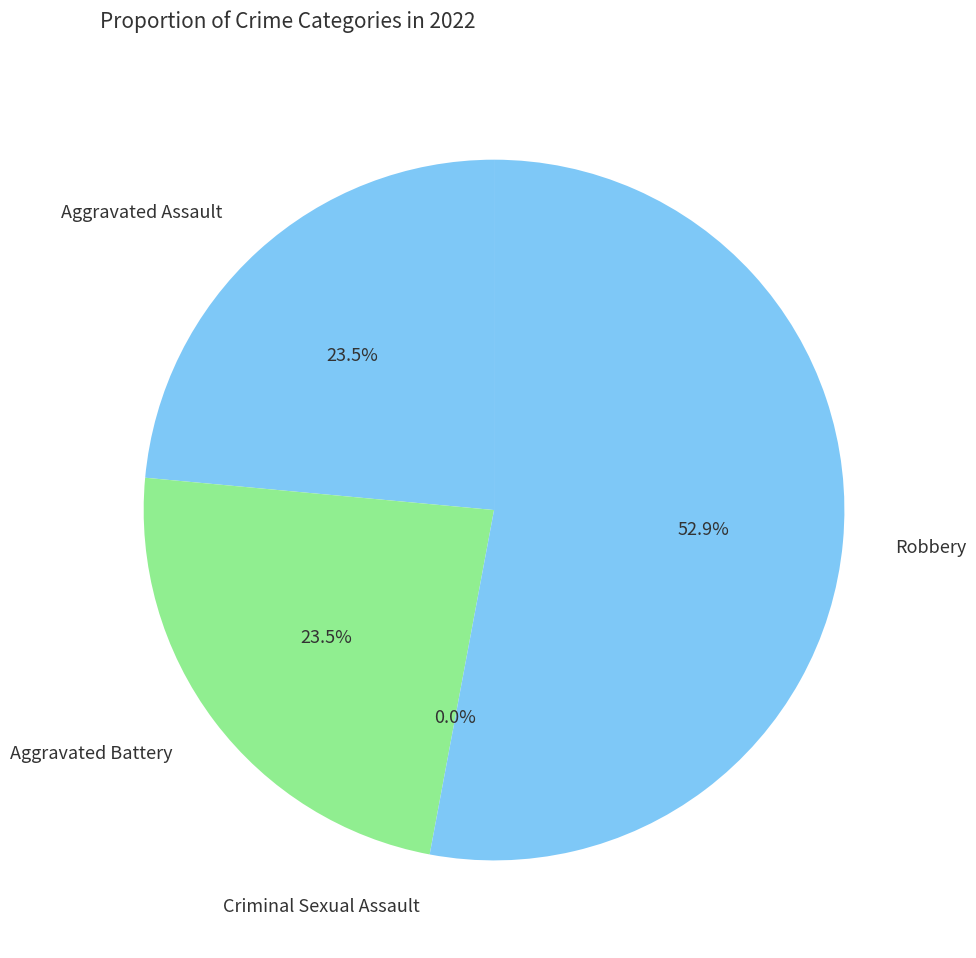

Which slice is the smallest?

Criminal Sexual Assault